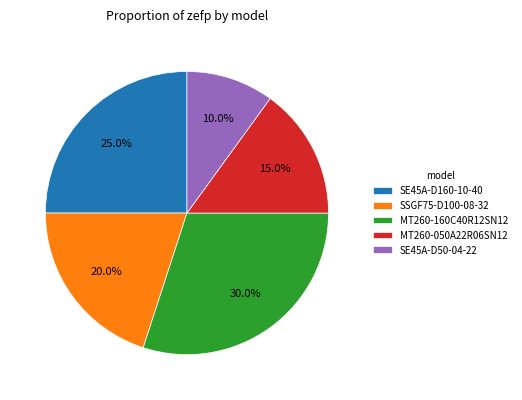

The SSGF75-D100-08-32 slice represents 34% of the pie. True or false?

False